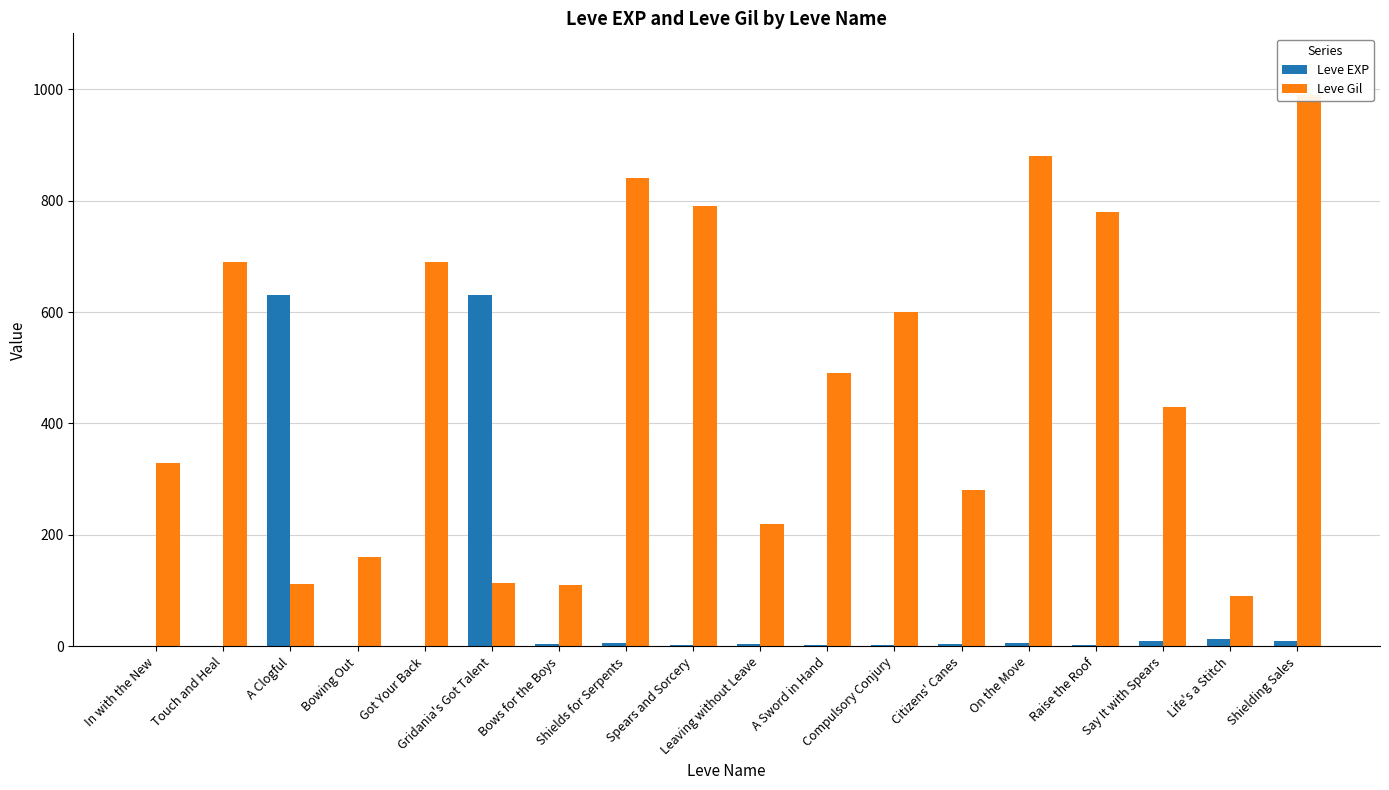

At which label does Leve Gil first exceed 490?

Touch and Heal